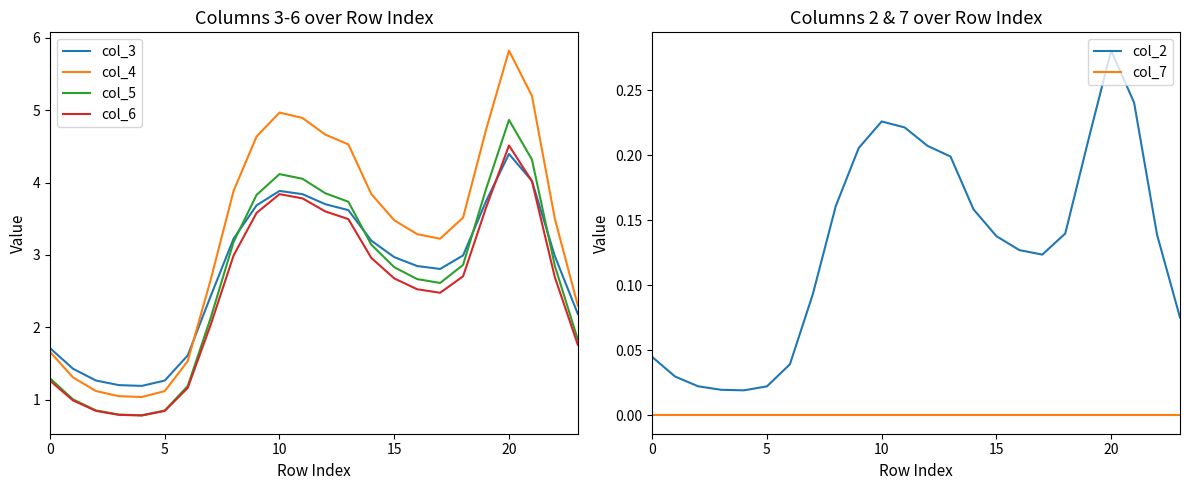

At which label does col_4 first exceed 3?

8